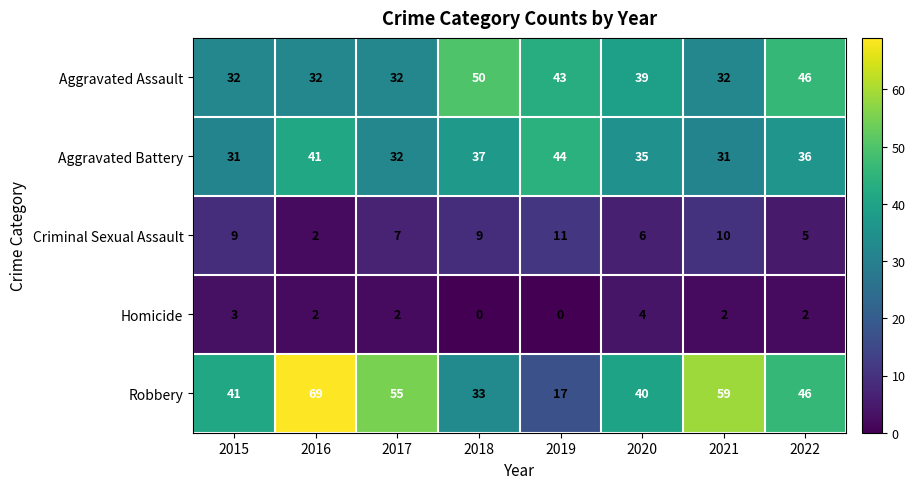

At which category is the sum across all series the highest?

2016